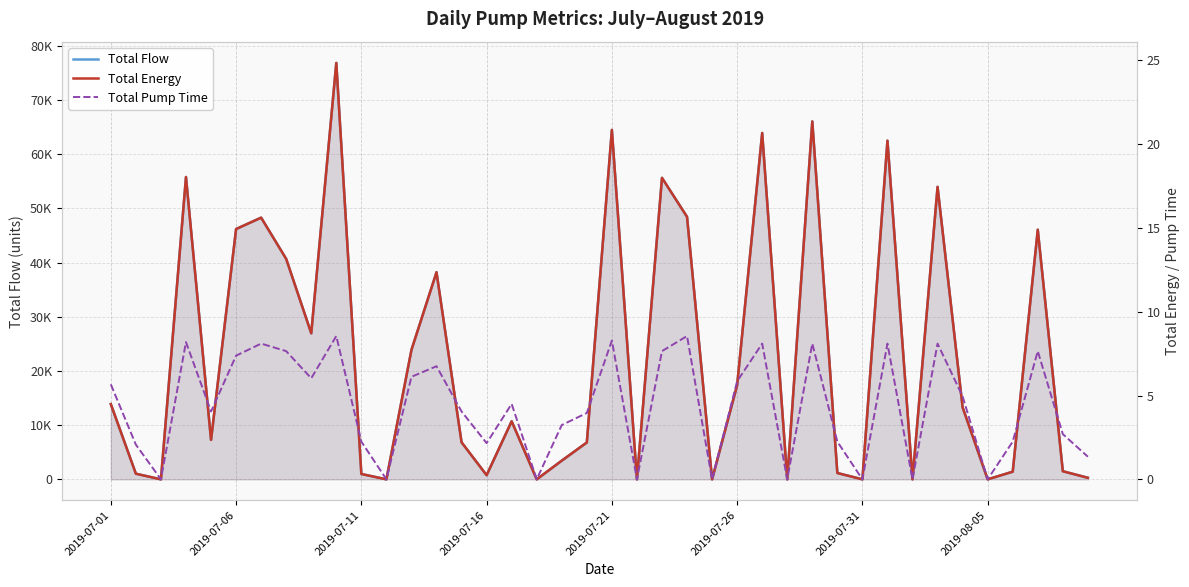

Between 2019-07-06 and 18, which series saw the biggest shift?

Total Flow